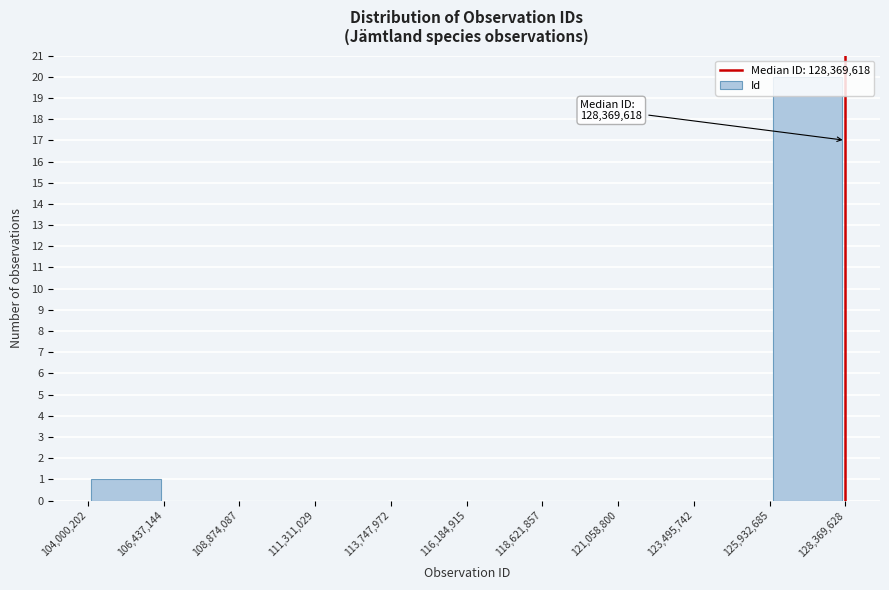

Over which range of the x-axis is the bar tallest?

125,932,685 to 128,369,628